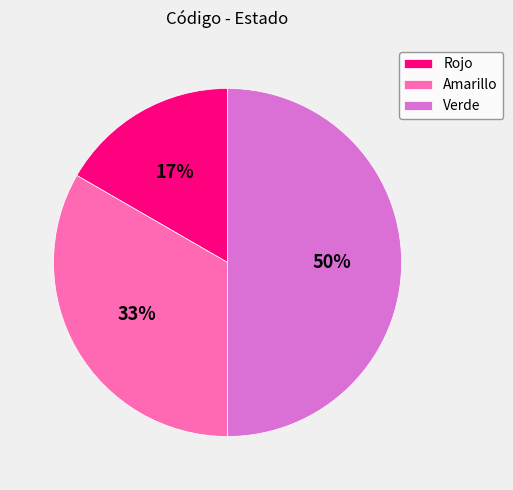

Which category has the smallest portion of the pie?

Rojo